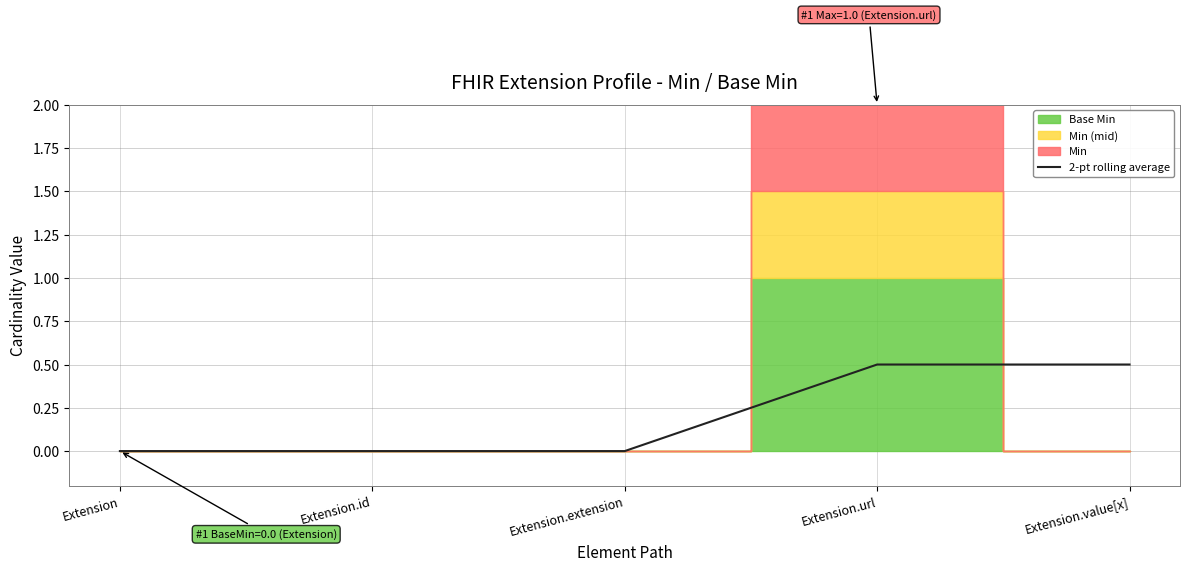

What is the label of the 3rd point from the left?

Extension.extension